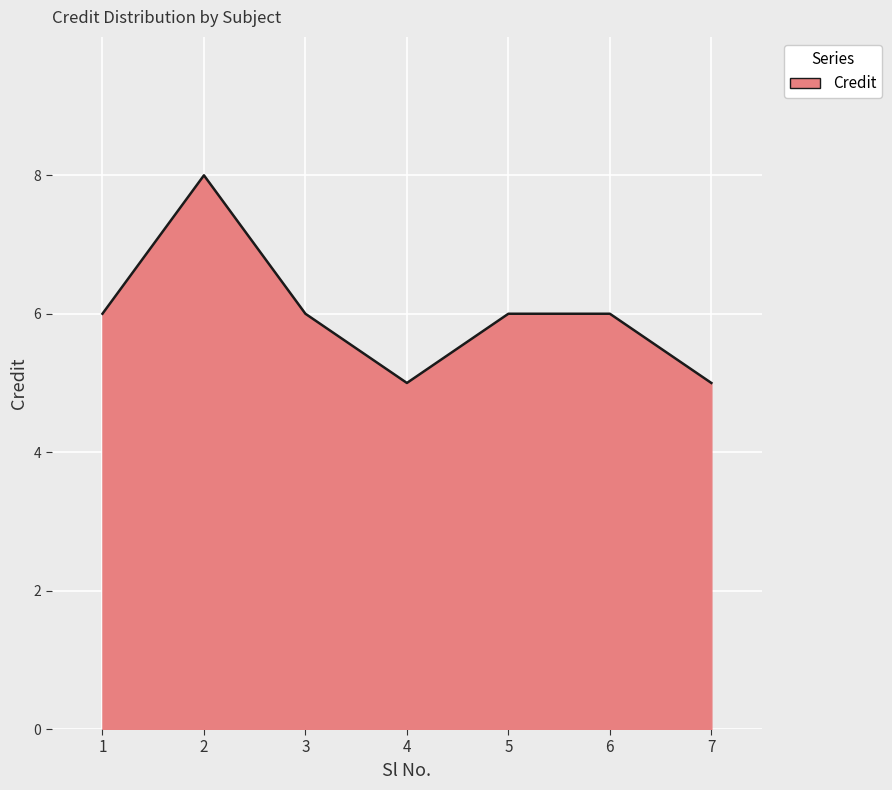

Which category has the highest value across all series?

2